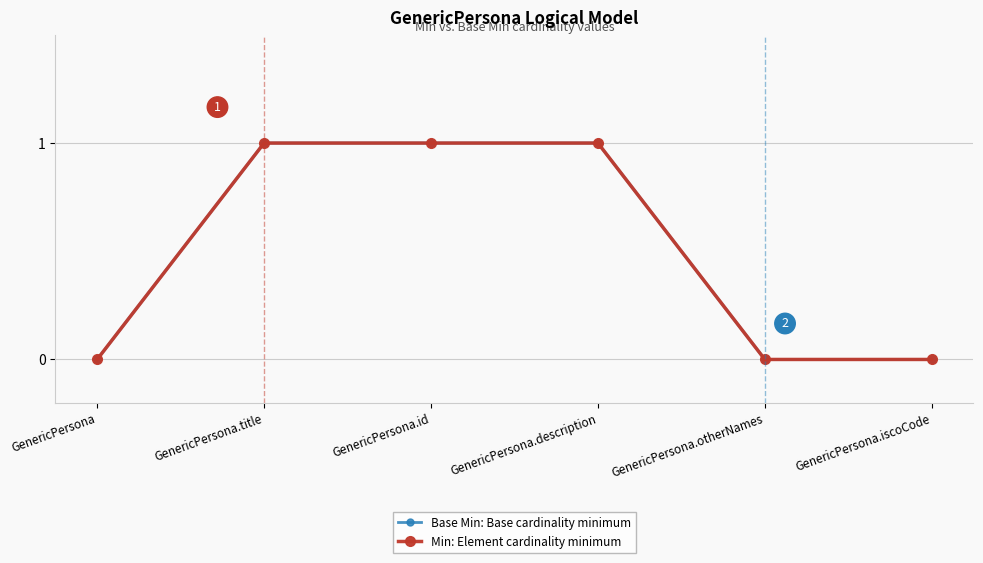

Reading left to right, extract all data points from this chart.

Base Min: Base cardinality minimum: GenericPersona=0	GenericPersona.title=1	GenericPersona.id=1	GenericPersona.description=1	GenericPersona.otherNames=0	GenericPersona.iscoCode=0
Min: Element cardinality minimum: GenericPersona=0	GenericPersona.title=1	GenericPersona.id=1	GenericPersona.description=1	GenericPersona.otherNames=0	GenericPersona.iscoCode=0